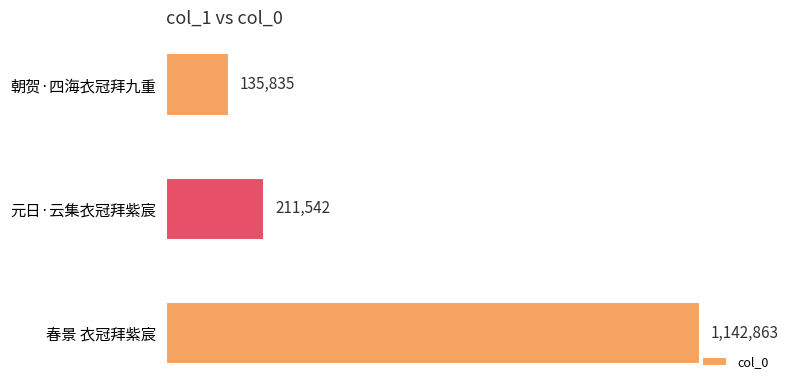

What is the greatest value displayed?

1142863